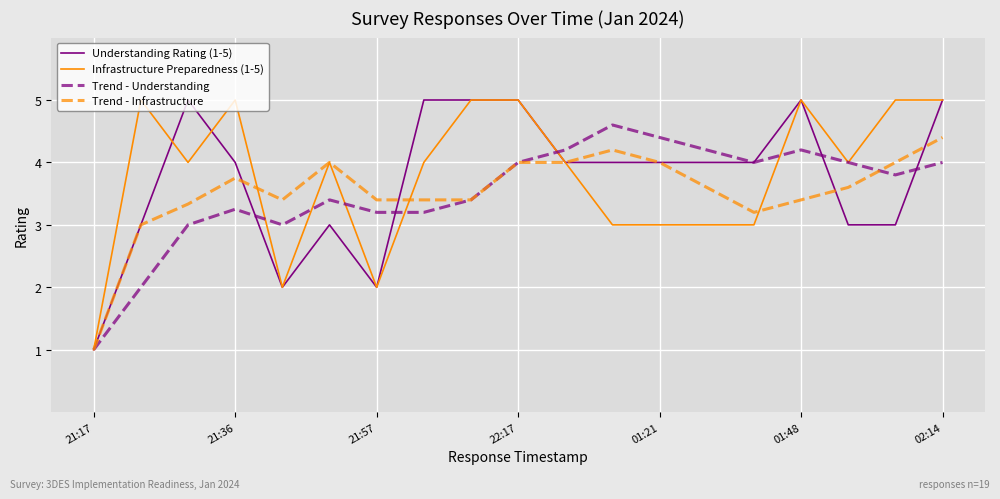

What is the highest value of the Trend - Understanding series?

4.6